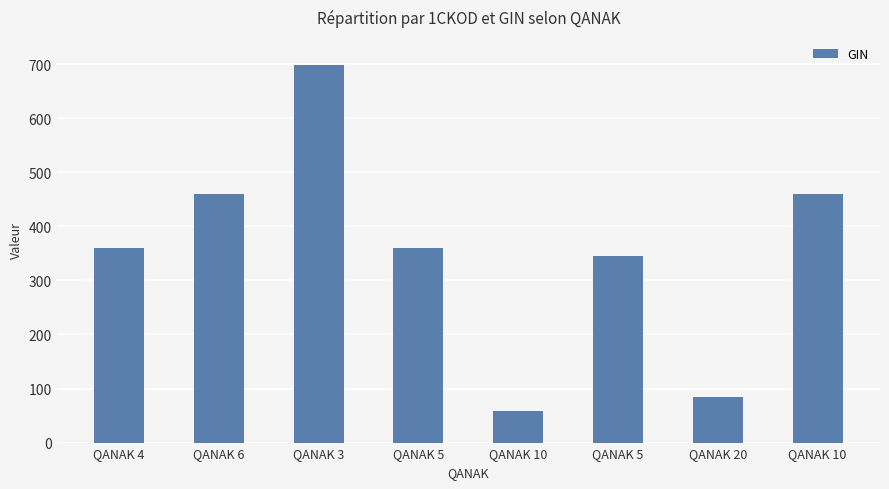

Count the number of data series in this chart.

1